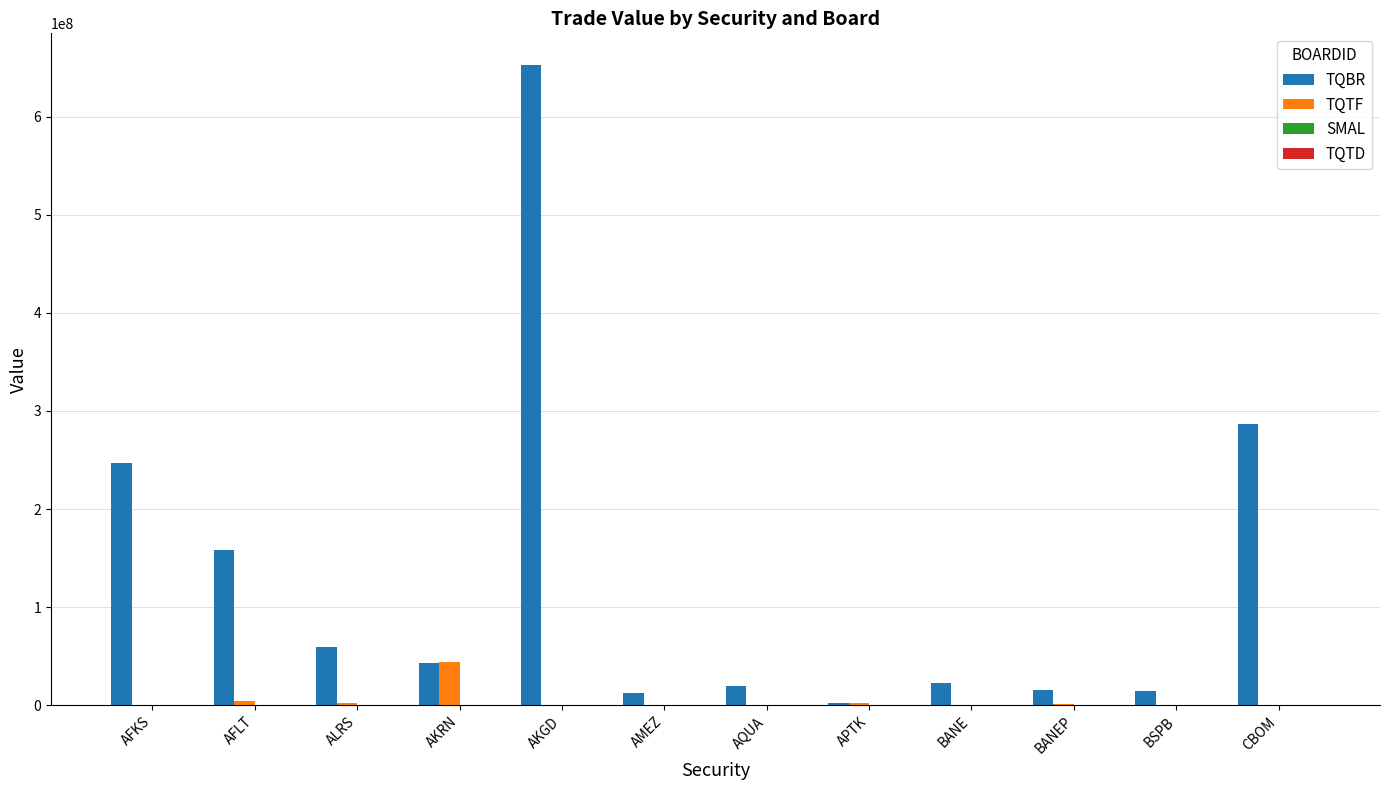

What is the total value across all series at CBOM?

287113257.1